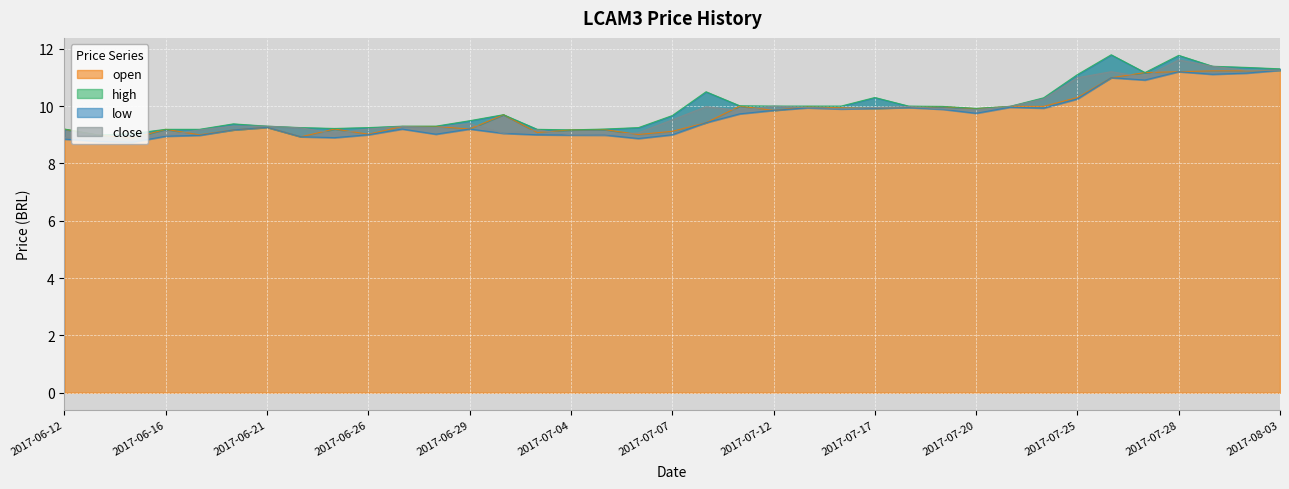

In close, how many points are higher than both neighbors (excluding endpoints)?

8